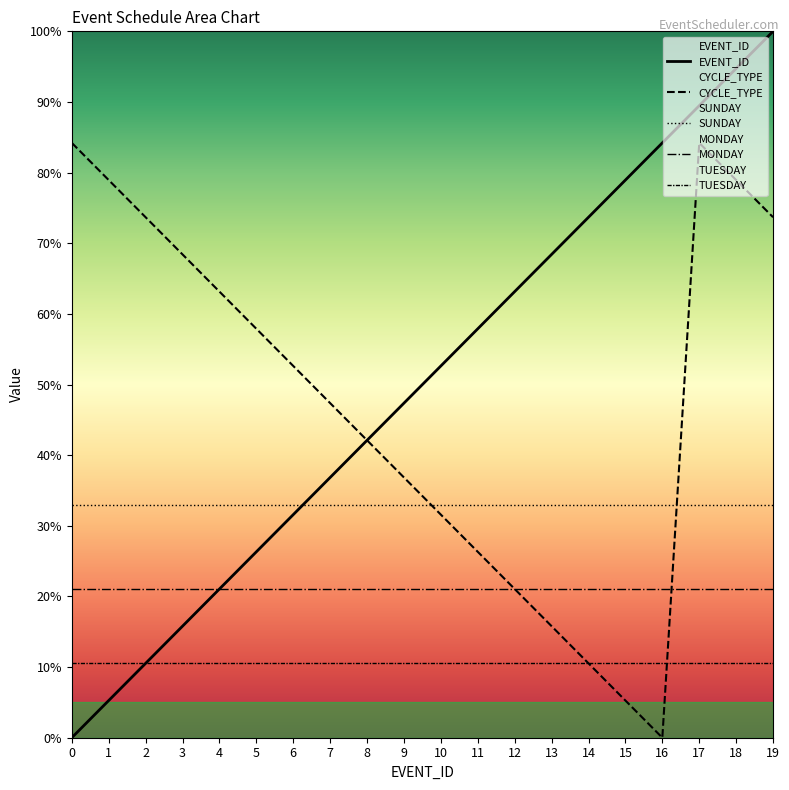

Which series has the widest spread of values?

EVENT_ID